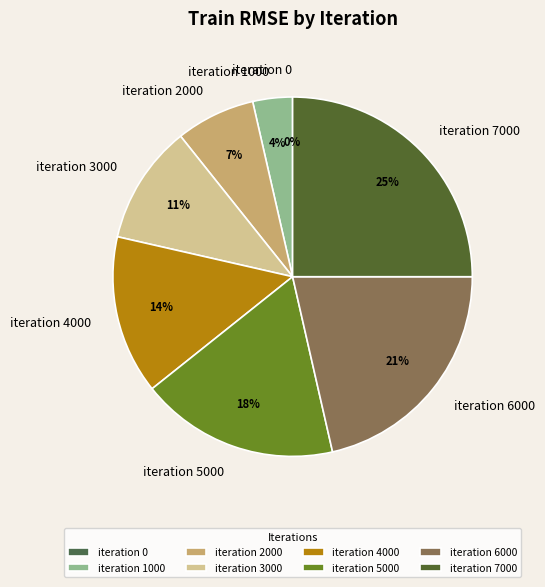

What percentage is the iteration 6000 slice, to the nearest percent?

21%